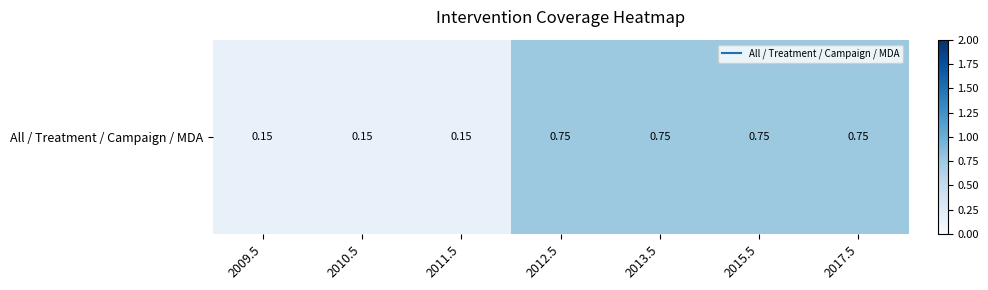

List the labels in order of value, largest first.

2012.5, 2013.5, 2015.5, 2017.5, 2009.5, 2010.5, 2011.5